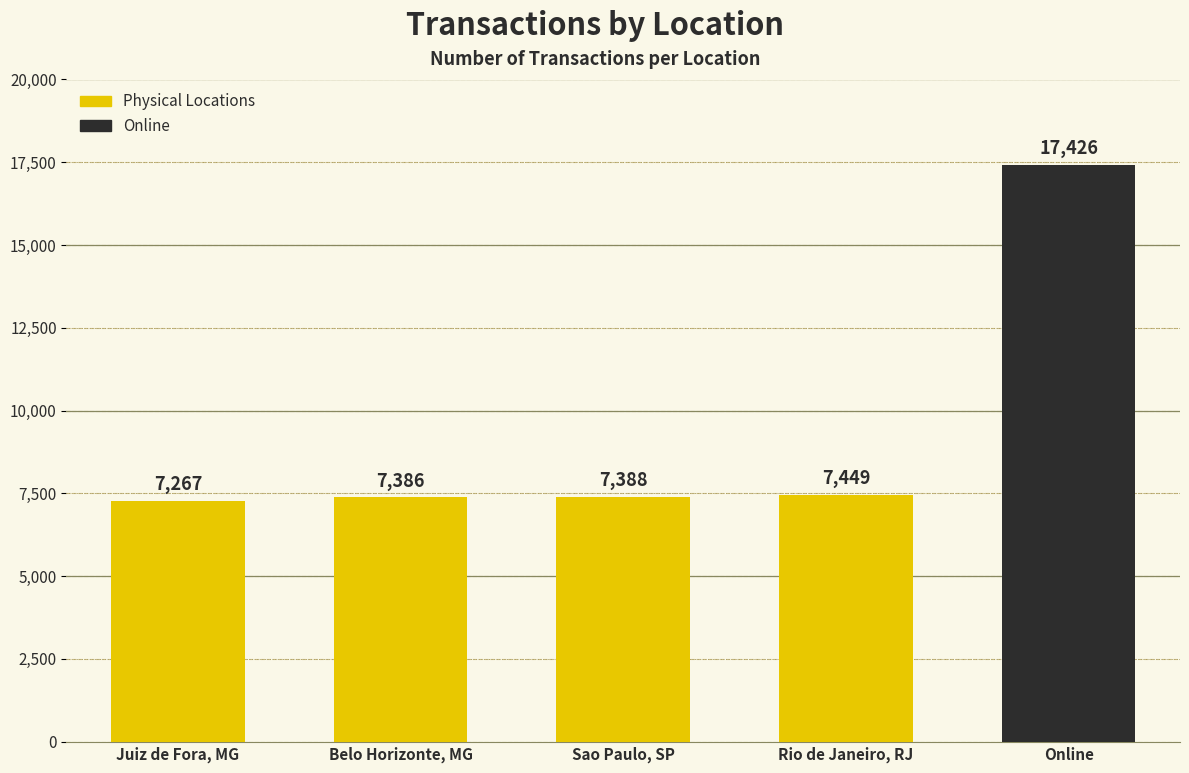

What is the difference between the second highest and minimum values?

182